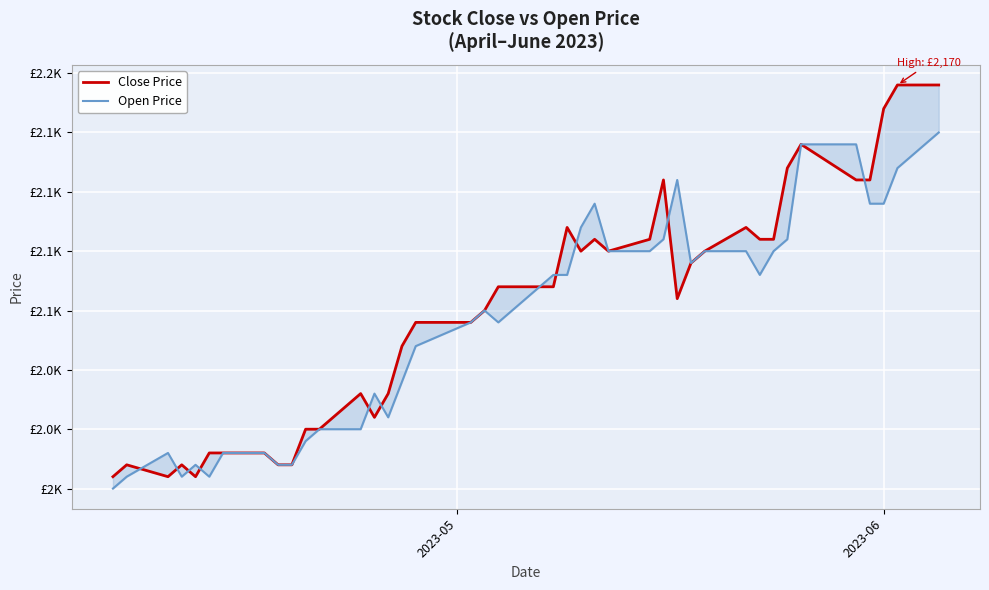

What is the difference between the second highest and minimum values in the Open Price series?

145